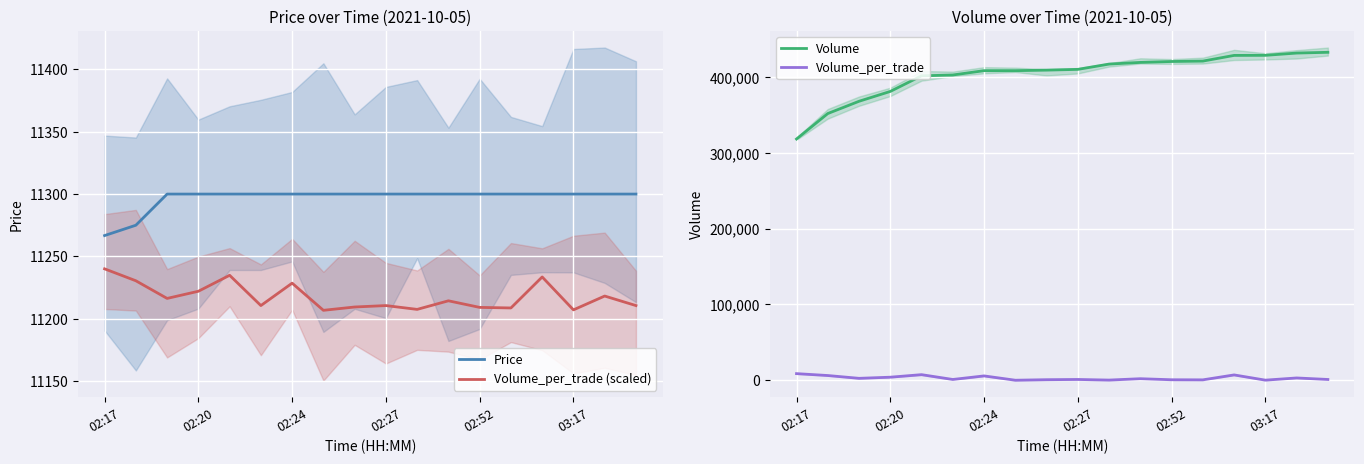

What is the value of the Volume_per_trade point at the 15th from the left?

7000.0